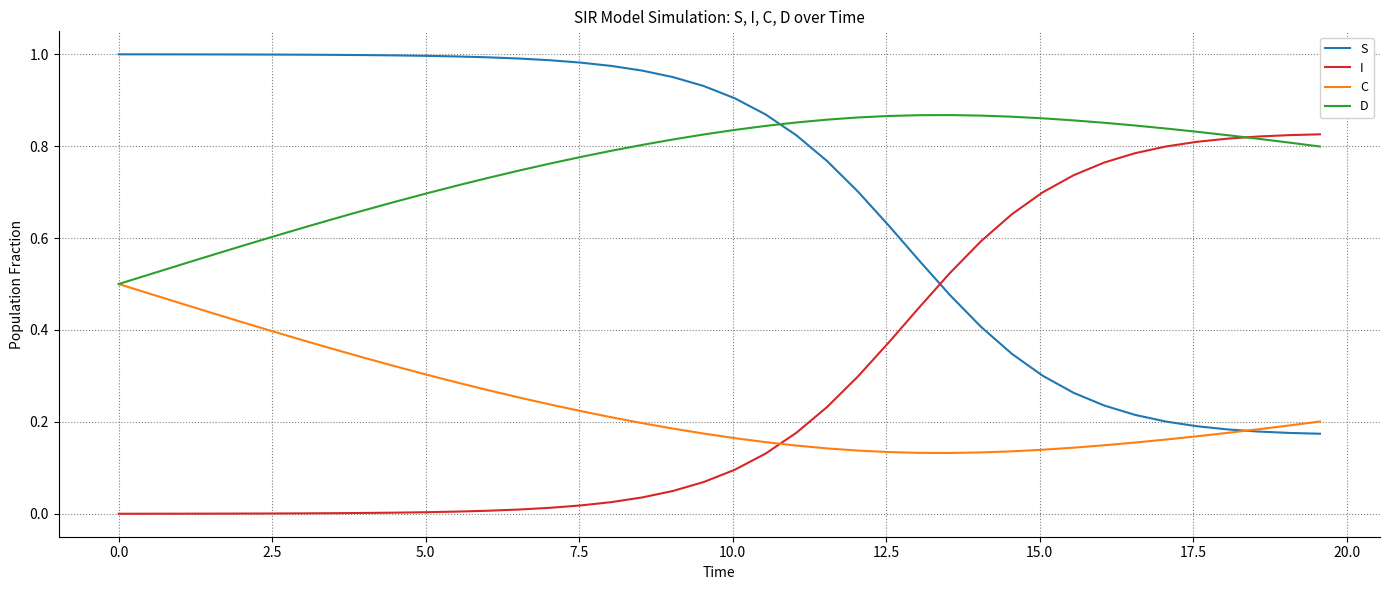

Which series has the largest total across all categories?

D